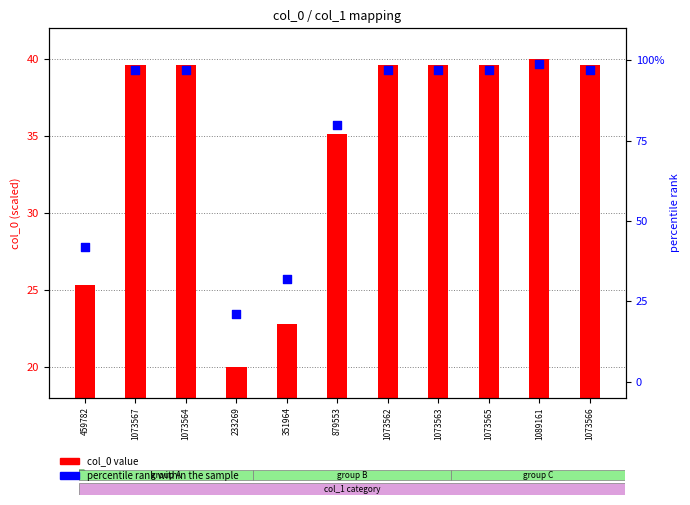

What is the total value across all series at 1073562?

136.6